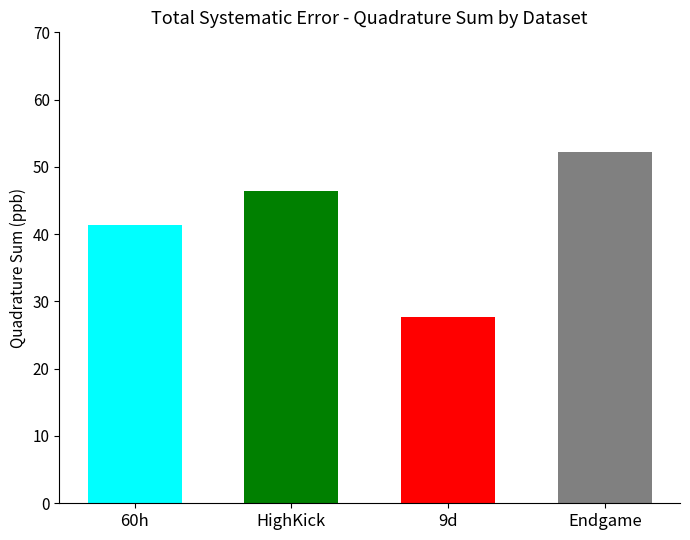

At which label is the value closest to 39?

60h